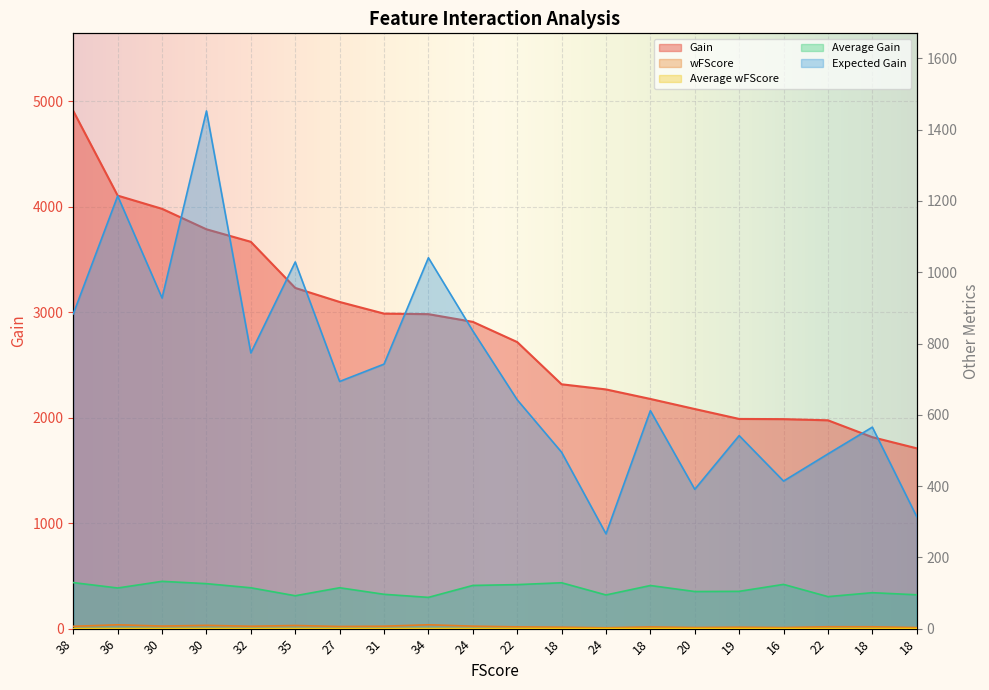

The Gain series shows 8384.1 at 38. True or false?

False